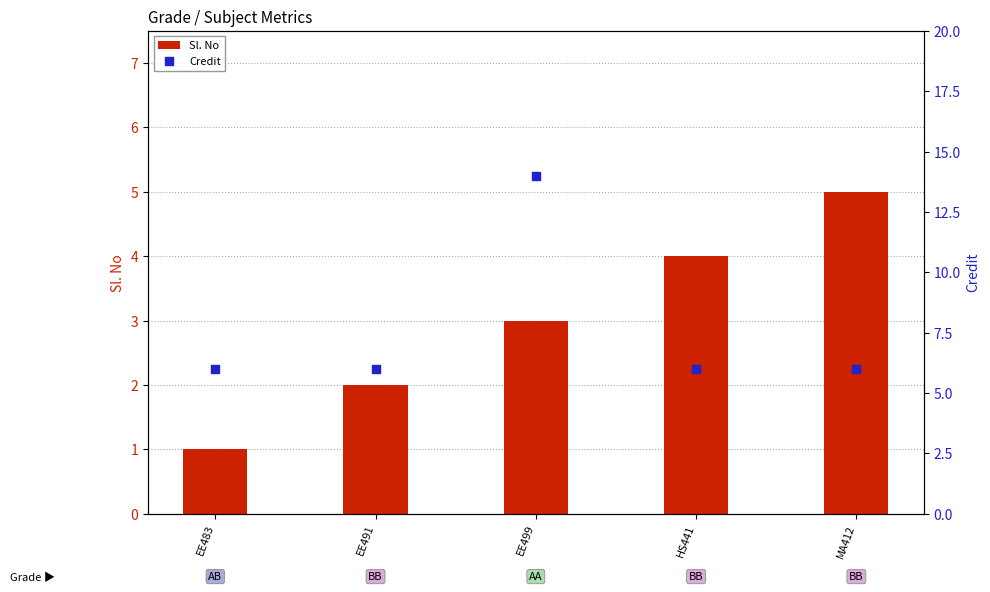

At how many categories does at least one series exceed 7?

1